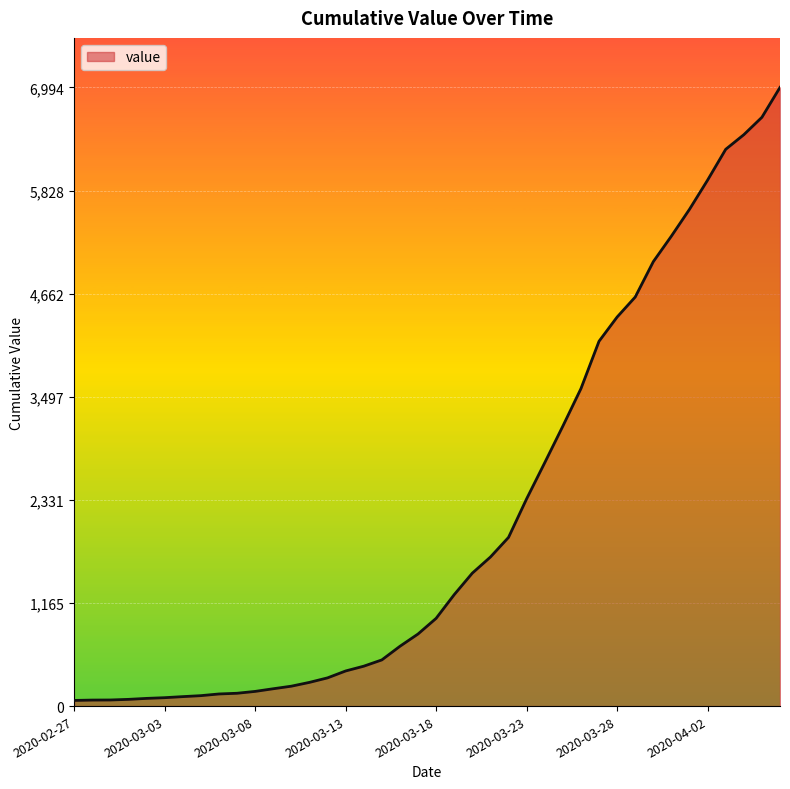

What is the greatest value displayed?

6994